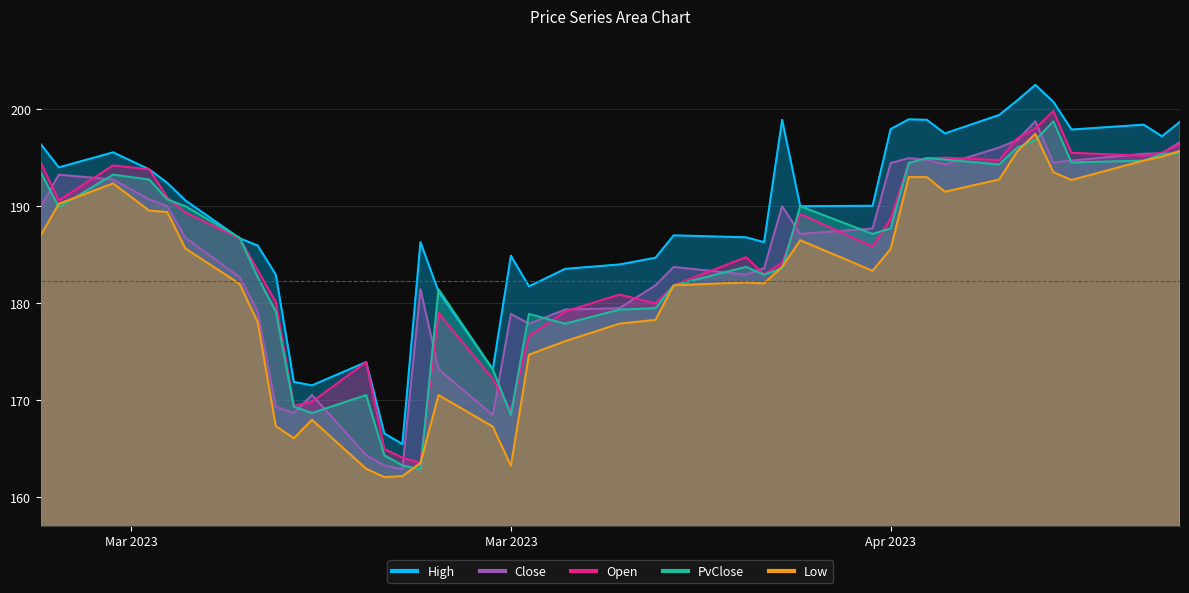

How many interior local valleys does the Close series have?

8